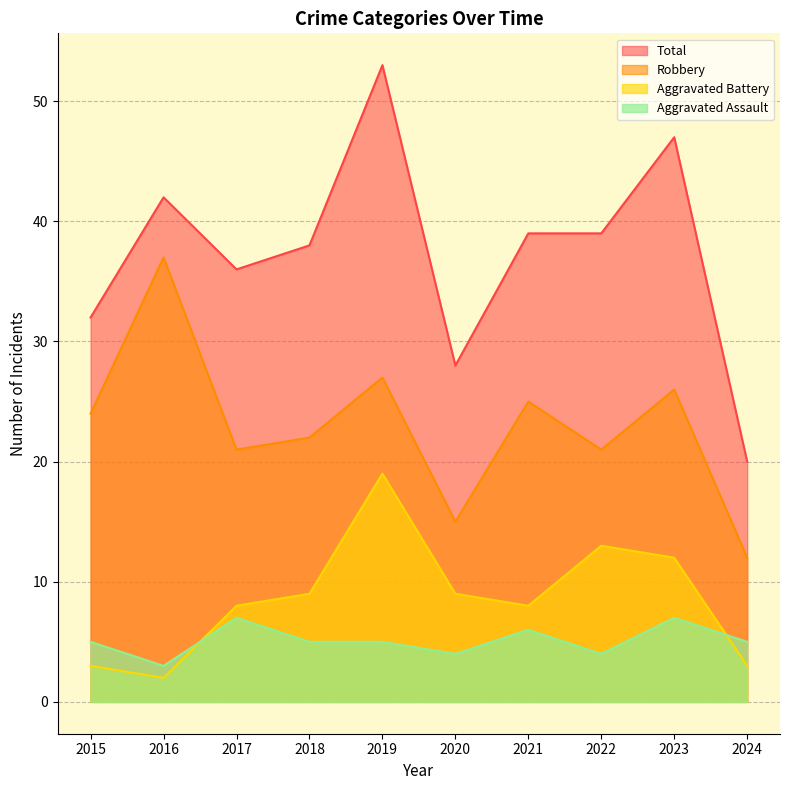

True or false: Total and Aggravated Battery intersect in this chart.

False